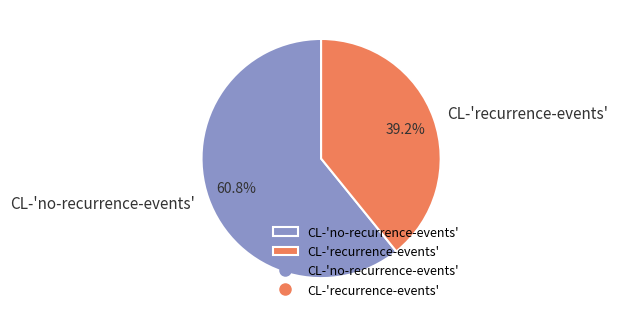

Do CL-'no-recurrence-events' and CL-'recurrence-events' together represent more than half of the pie?

Yes